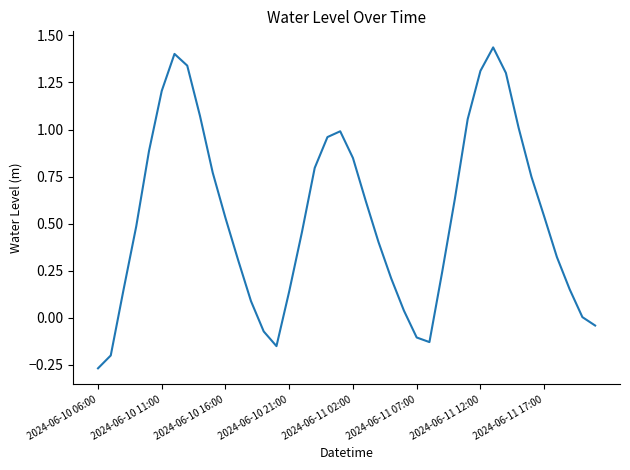

What is the difference between the maximum and minimum values?

1.7